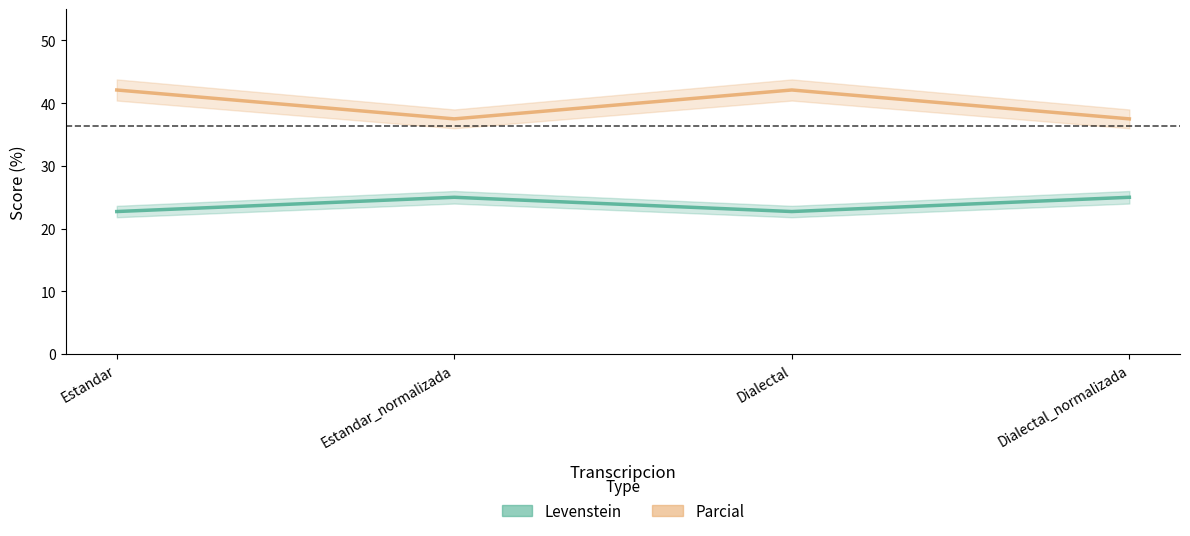

Reading left to right, what are all the values shown in this chart?

Levenstein: 22.7	25.0	22.7	25.0
Parcial: 42.1	37.5	42.1	37.5